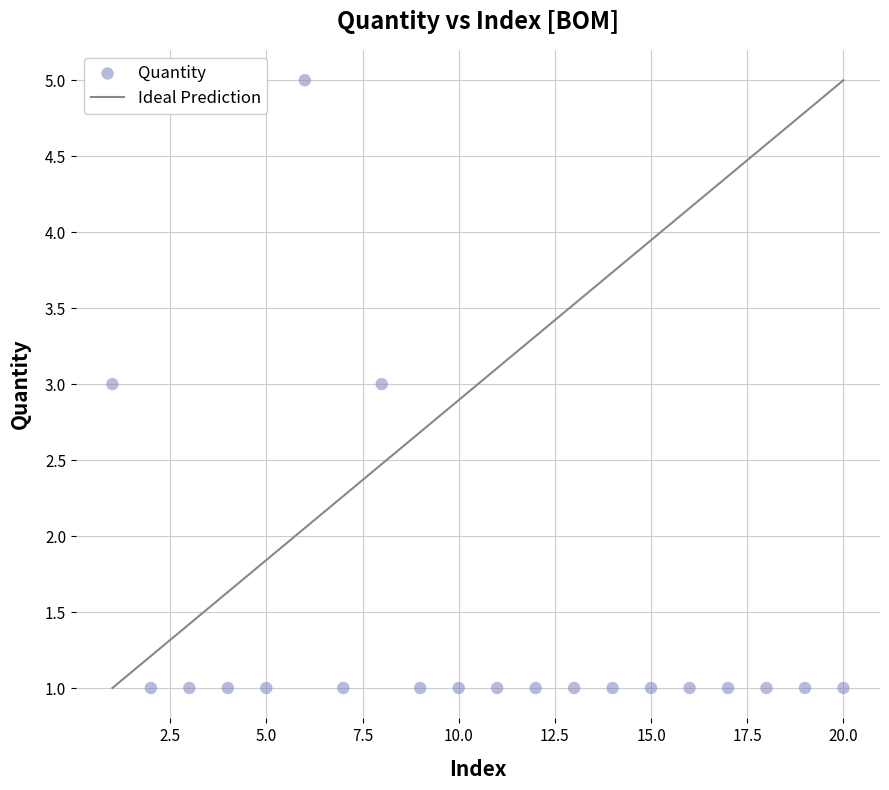

What is the range of Y values (max minus min)?

4